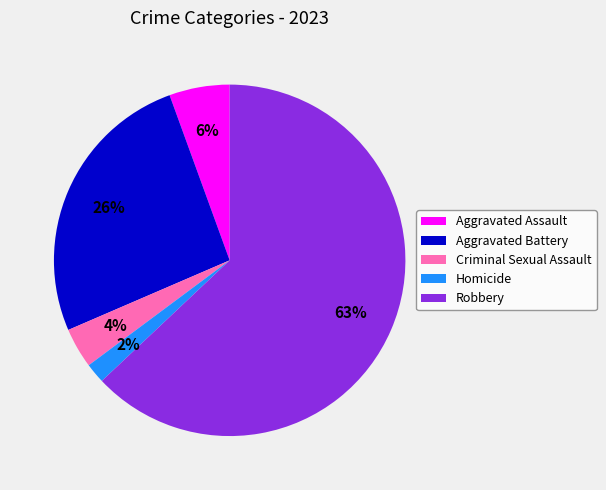

Do Criminal Sexual Assault and Robbery together represent more than half of the pie?

Yes